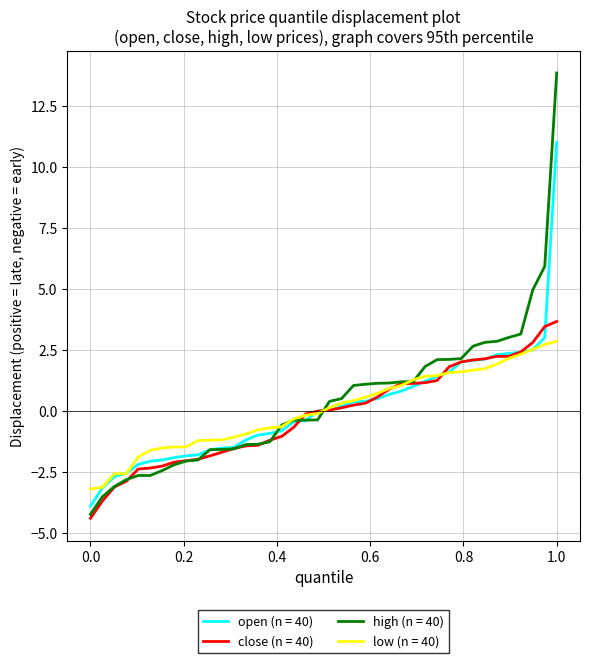

Does the chart have visible grid lines?

Yes